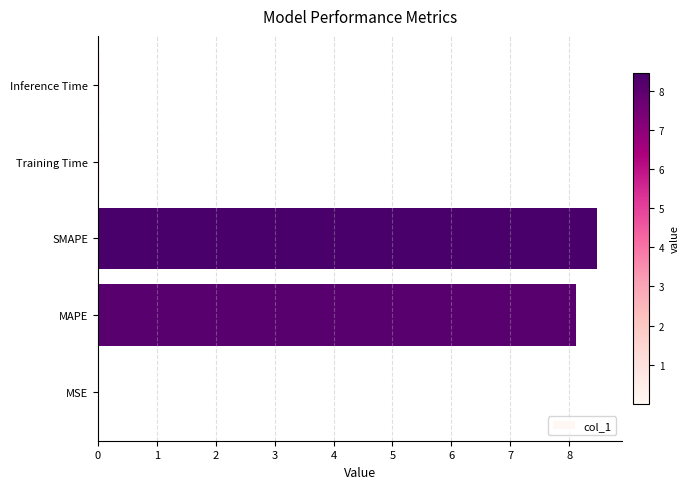

What is the sum of all values?

16.7